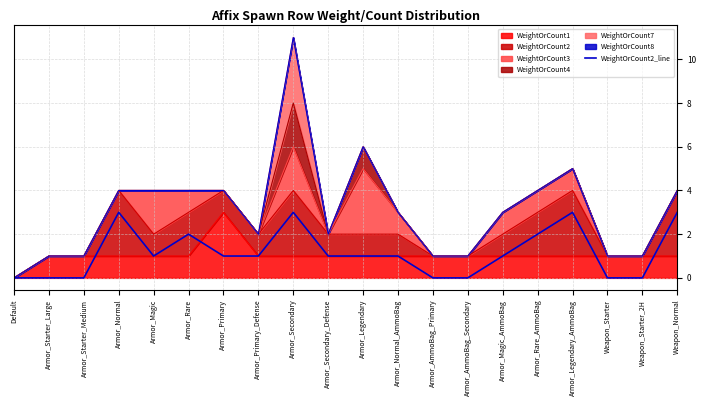

What is the label of the 4th point from the right?

Armor_Legendary_AmmoBag